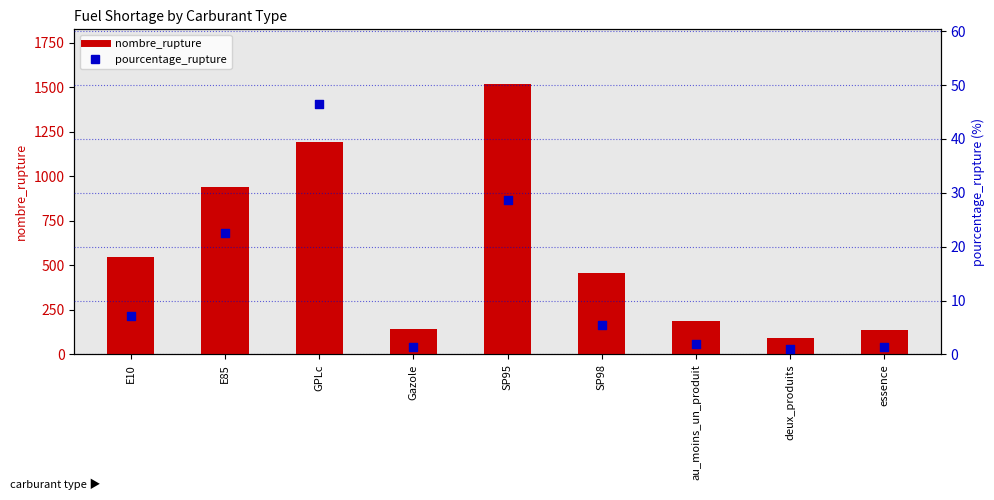

Is the value of pourcentage_rupture at essence greater than the value of nombre_rupture at deux_produits?

No